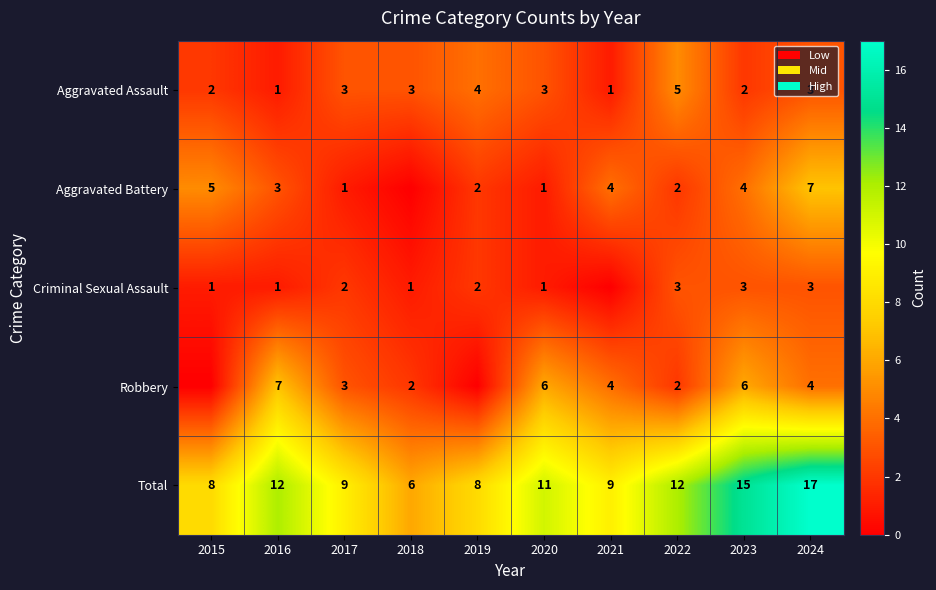

Where does the Total series first go above 11?

2016